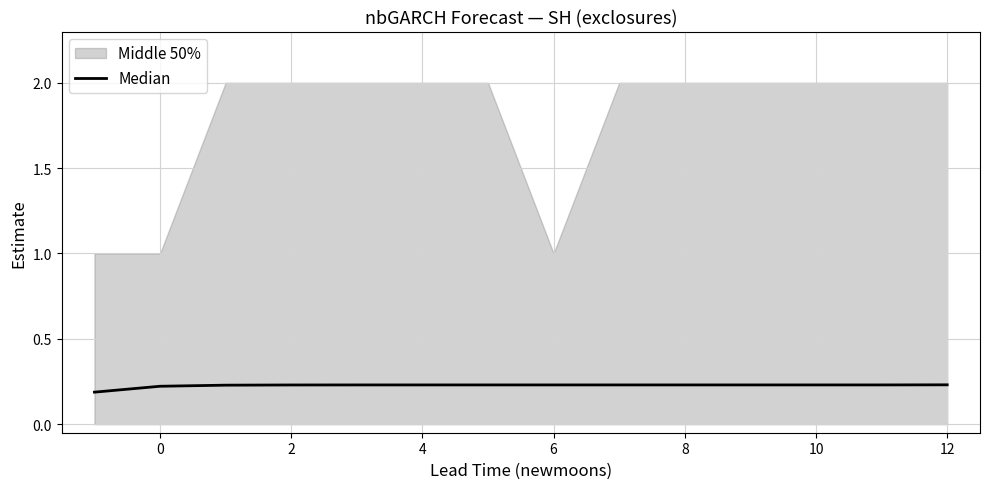

Is it true that the value at 6 is 0.3?

False